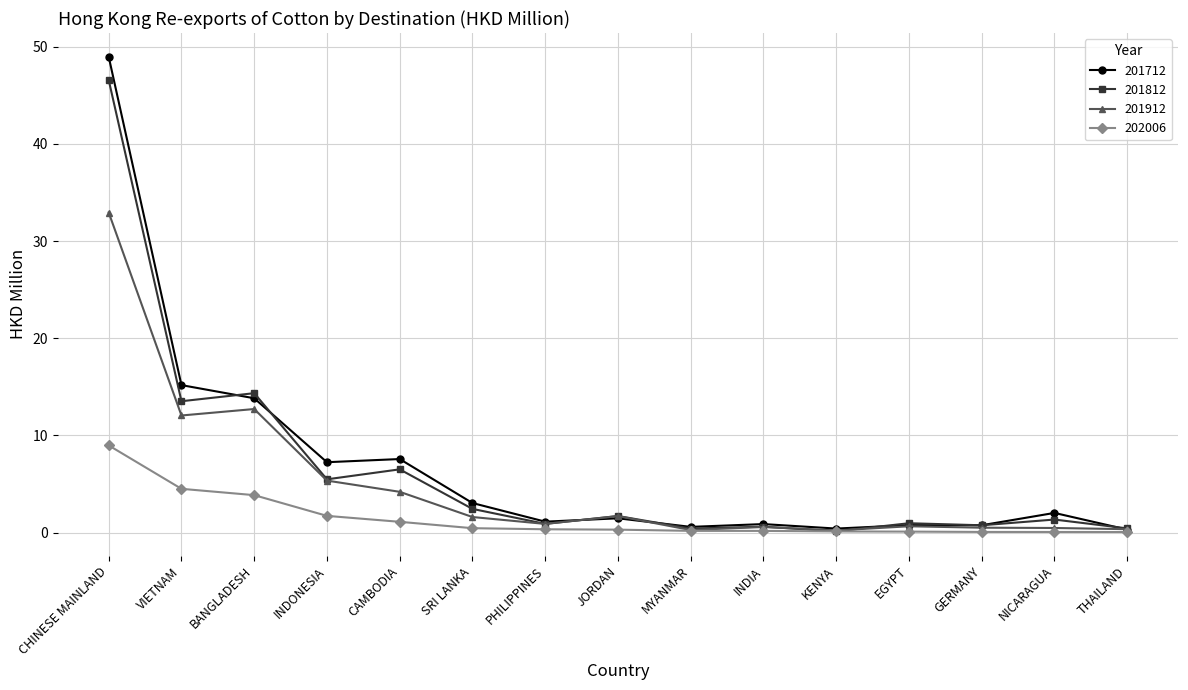

The value of 201712 at INDIA is 0.9. True or false?

True